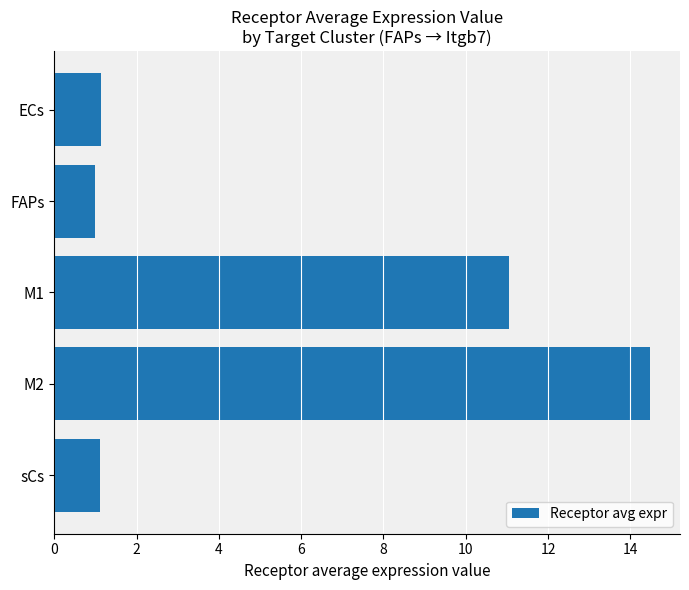

At which category does the chart reach its peak across all series?

M2